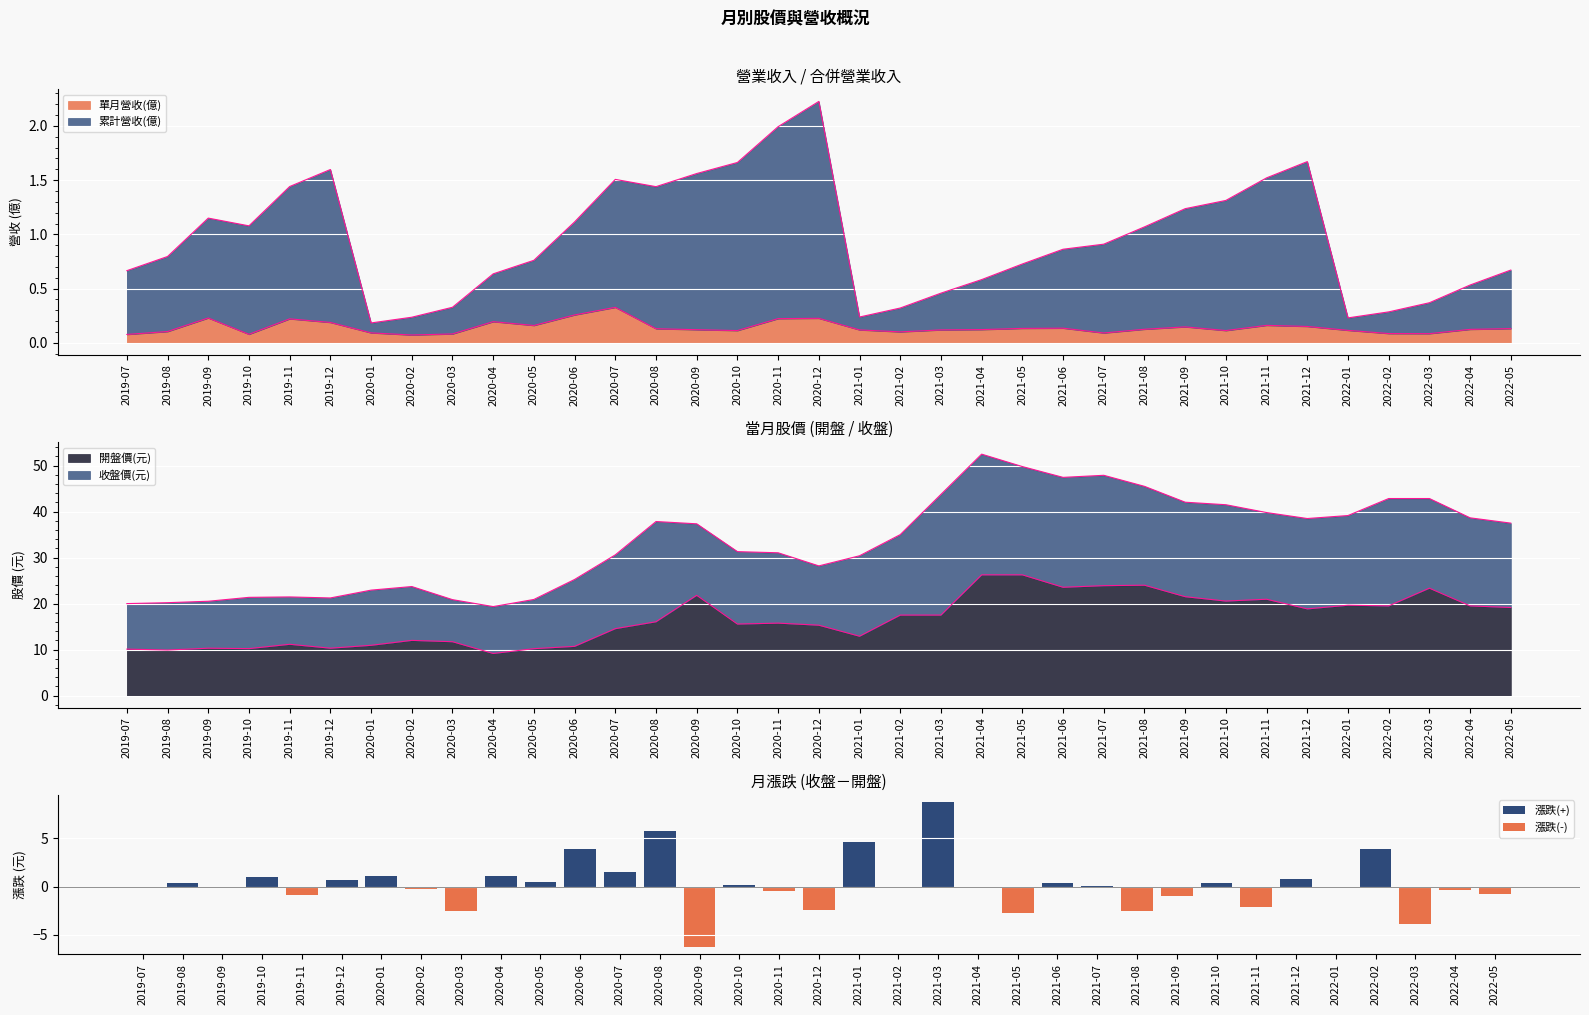

How many groups of bars are there?

35